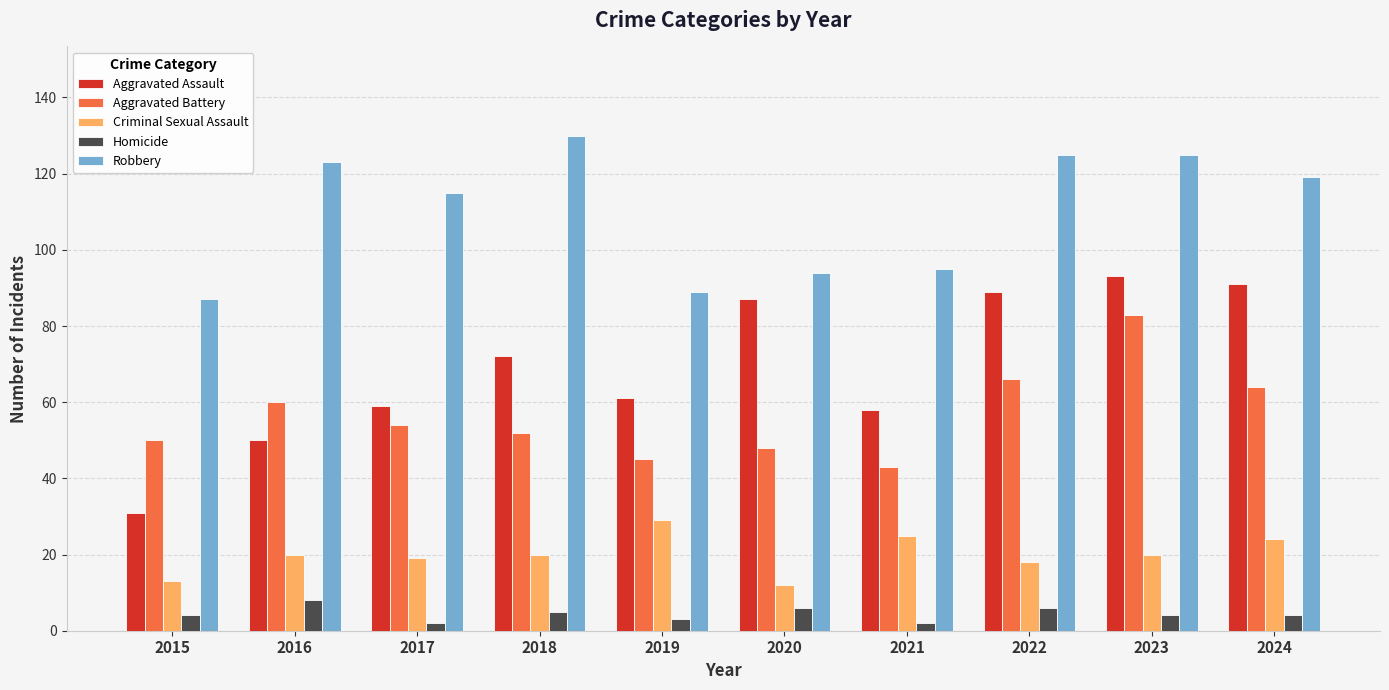

What are all the series names shown in the legend?

Aggravated Assault, Aggravated Battery, Criminal Sexual Assault, Homicide, Robbery